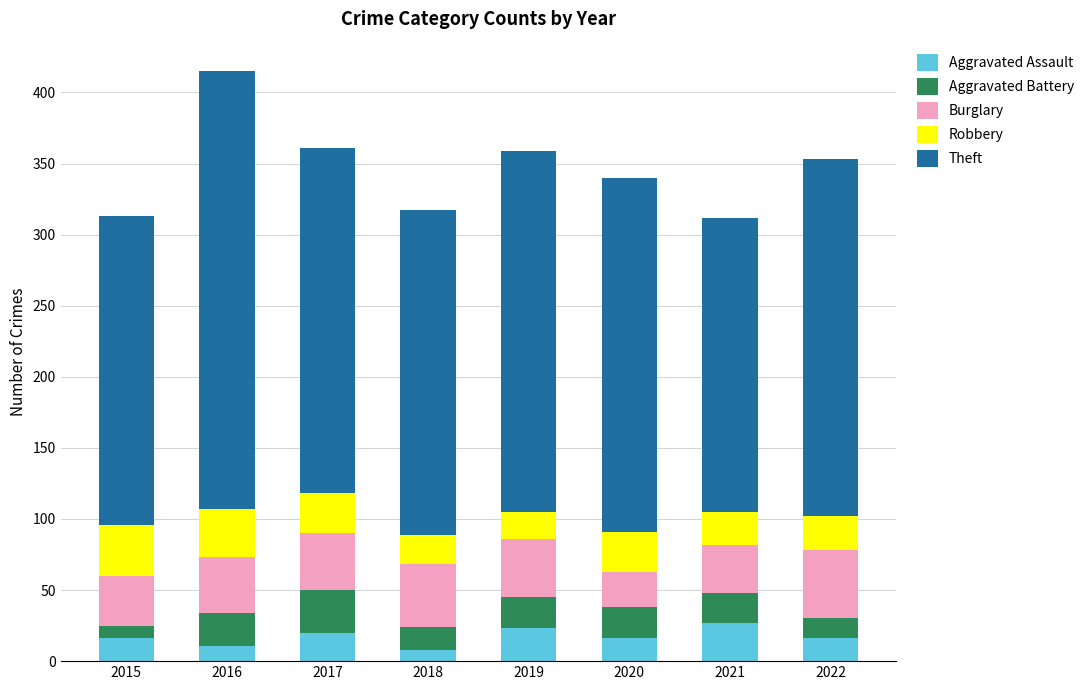

Is it true that Aggravated Assault equals 16 at 2020?

True